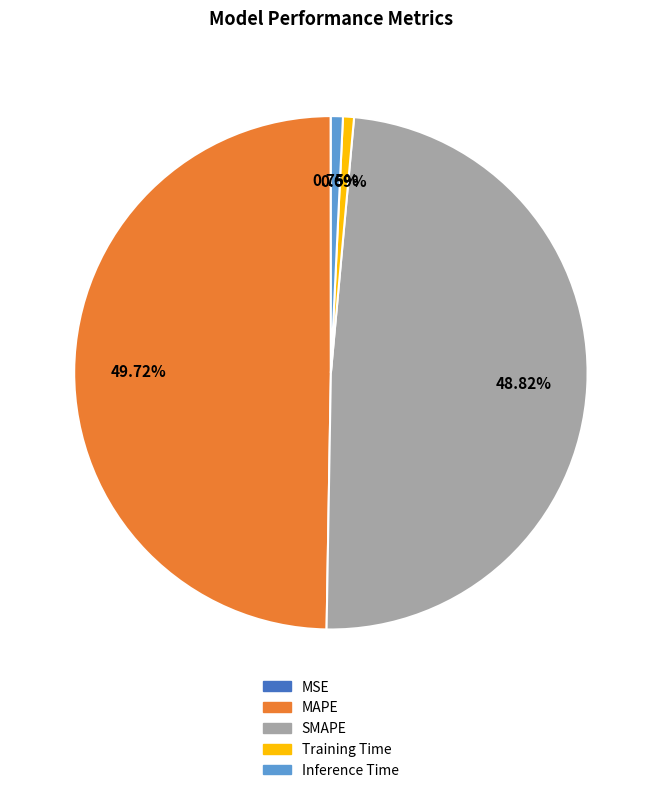

Which slice is the largest?

MAPE